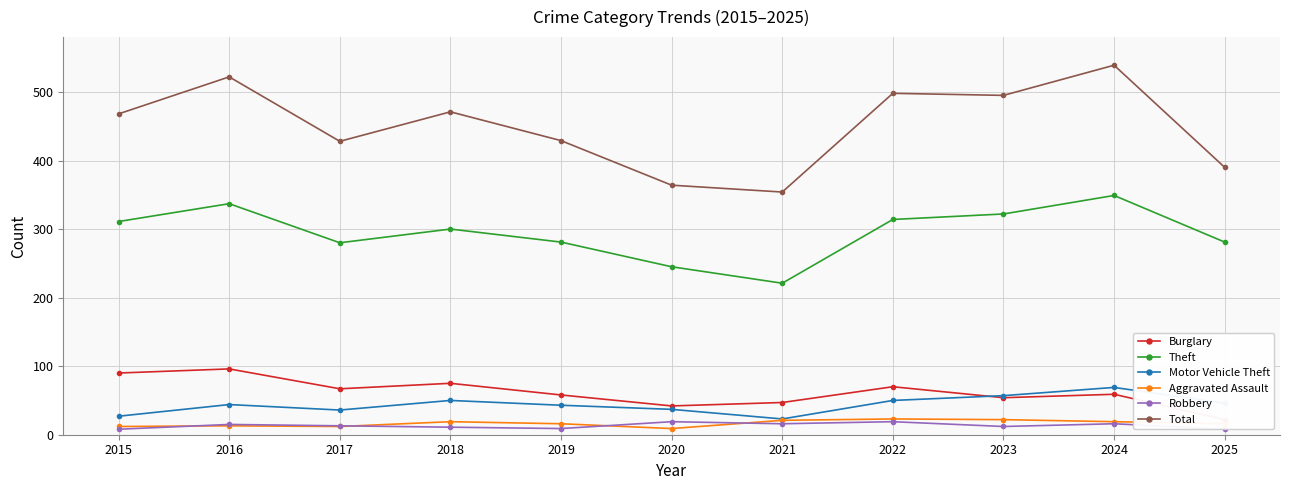

Which has a higher value, 2017 or 2016?

2016